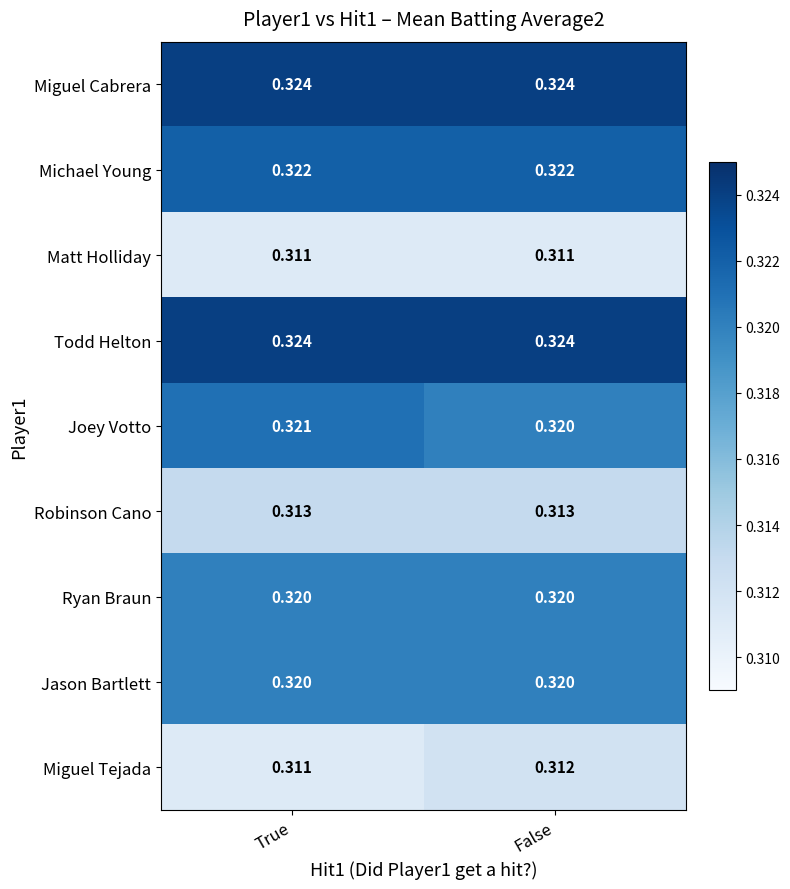

Which category has the highest value in the Miguel Tejada series?

False